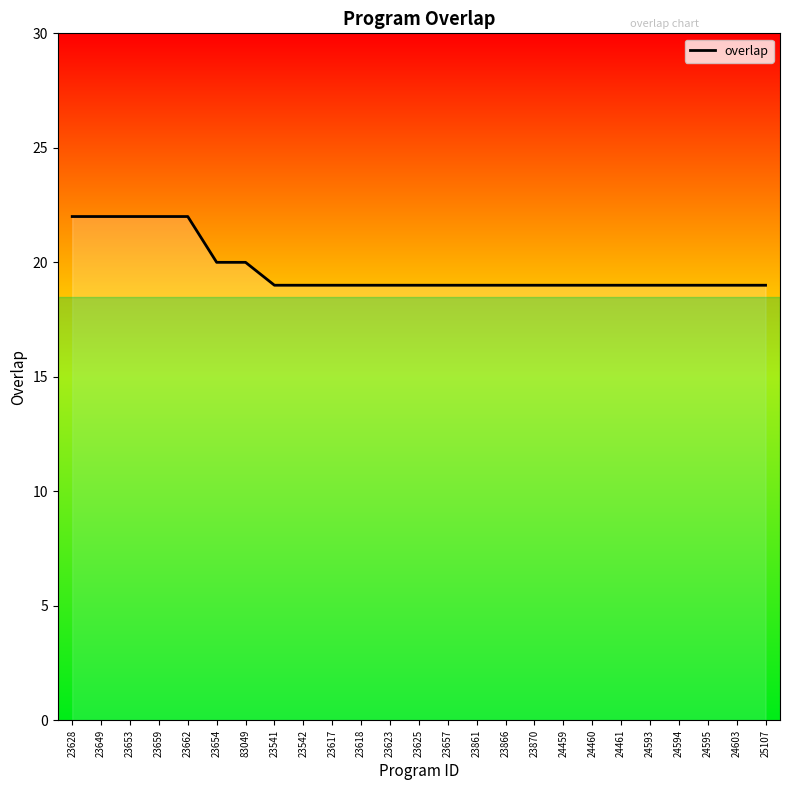

What is the minimum value shown in the chart?

19